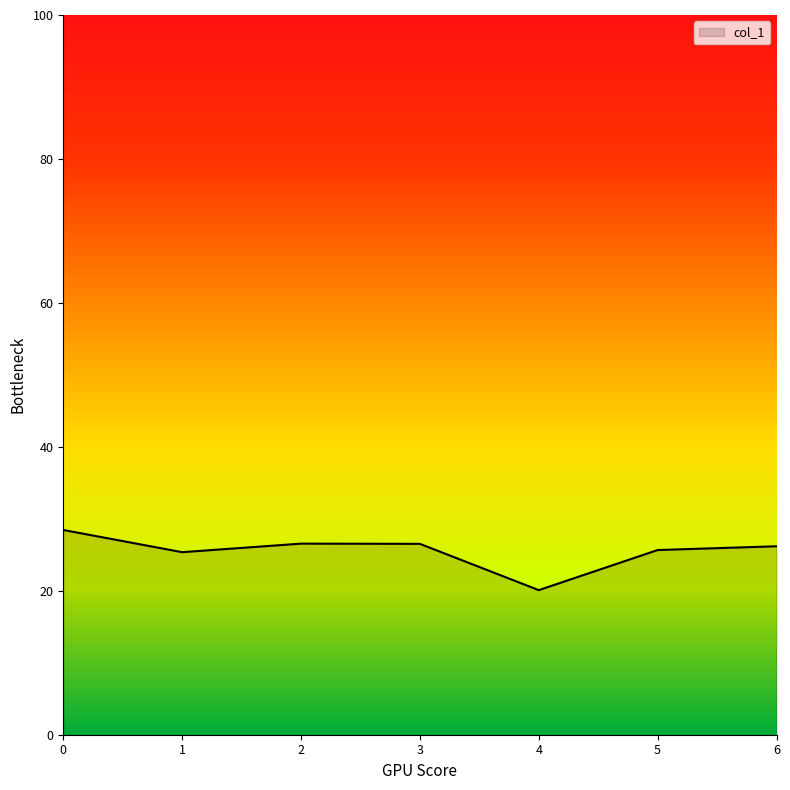

Which has a higher value, 3 or 4?

3